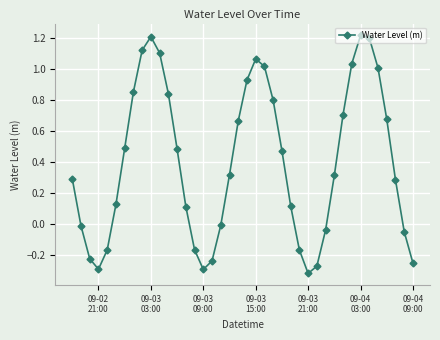

How many points are higher than both their immediate neighbors (excluding endpoints)?

3